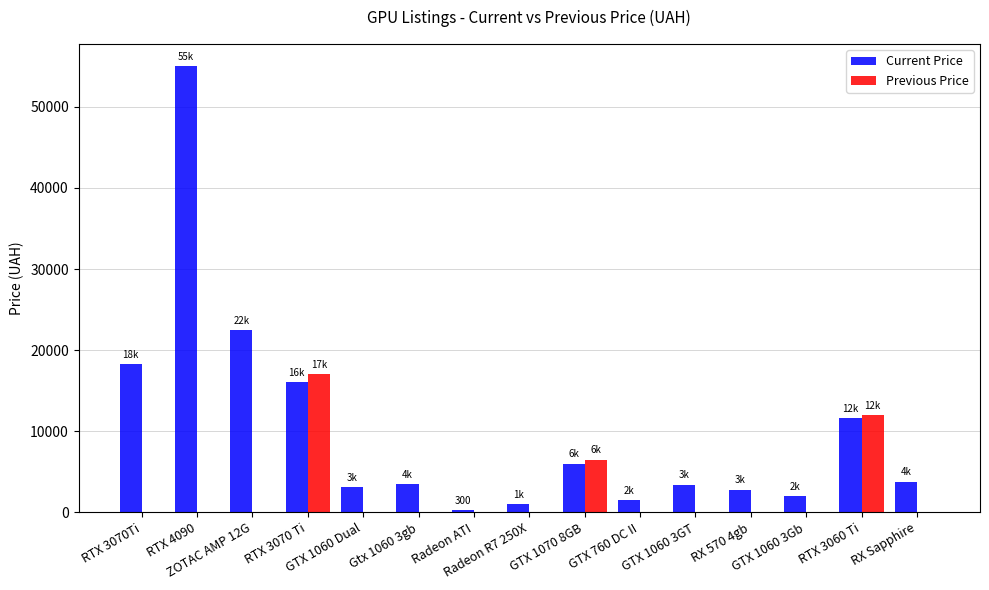

At which category is the sum across all series the highest?

RTX 4090